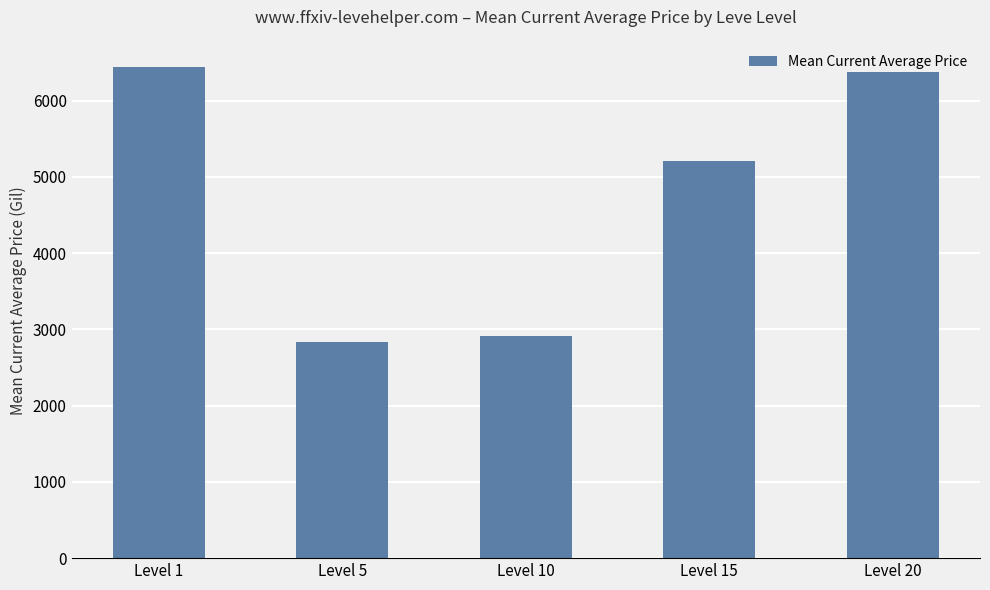

What is the difference between the values at Level 10 and Level 1?

3533.0